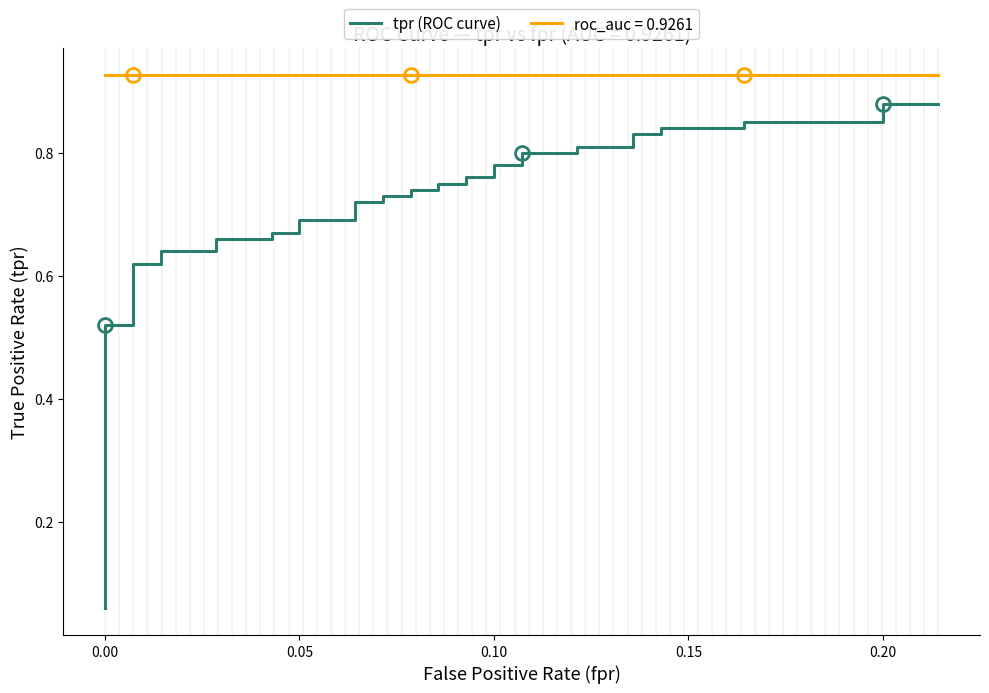

Reading left to right, what are all the values shown in this chart?

0.1	0.1	0.1	0.1	0.5	0.5	0.6	0.6	0.6	0.6	0.7	0.7	0.7	0.7	0.7	0.7	0.7	0.7	0.7	0.7	0.7	0.7	0.8	0.8	0.8	0.8	0.8	0.8	0.8	0.8	0.8	0.8	0.8	0.8	0.8	0.8	0.8	0.8	0.9	0.9